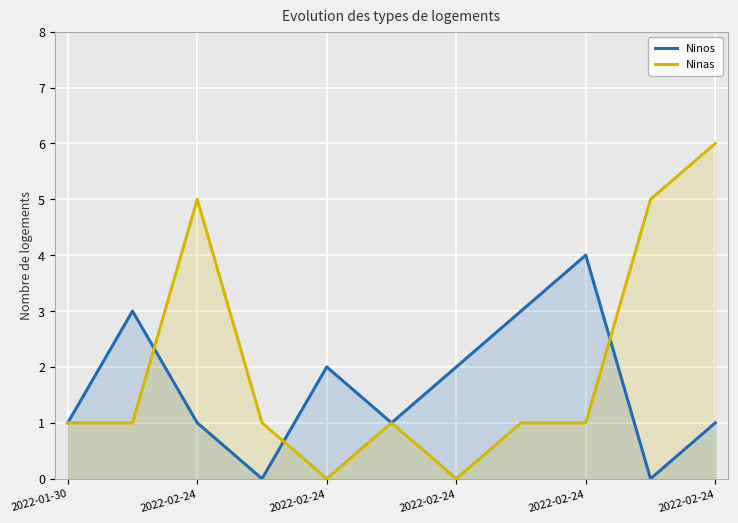

What is the approximate value of Ninas at 2022-01-30?

1